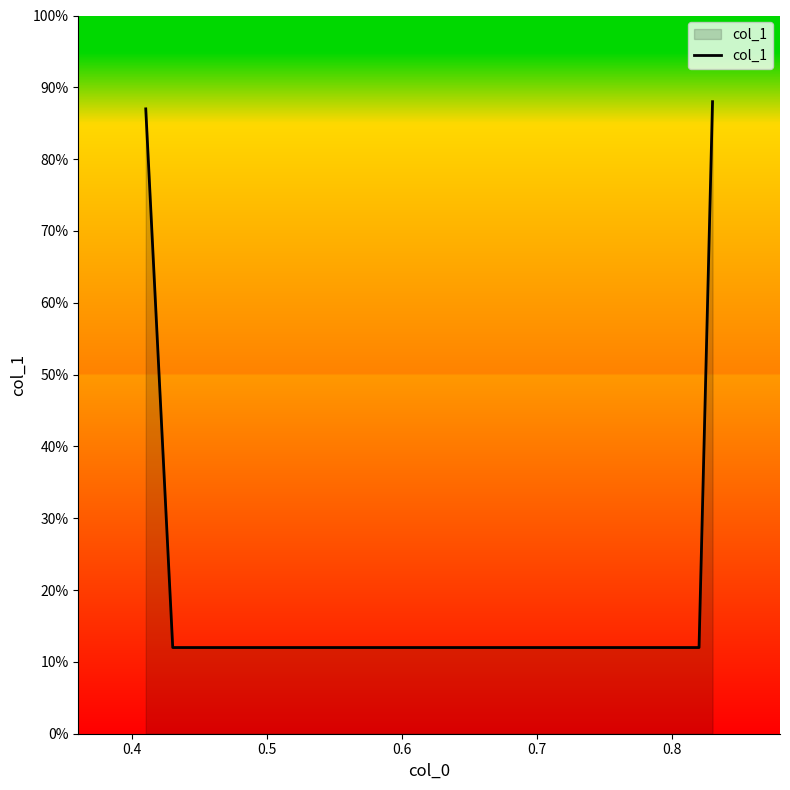

Does the chart display data point markers on the line(s)?

No